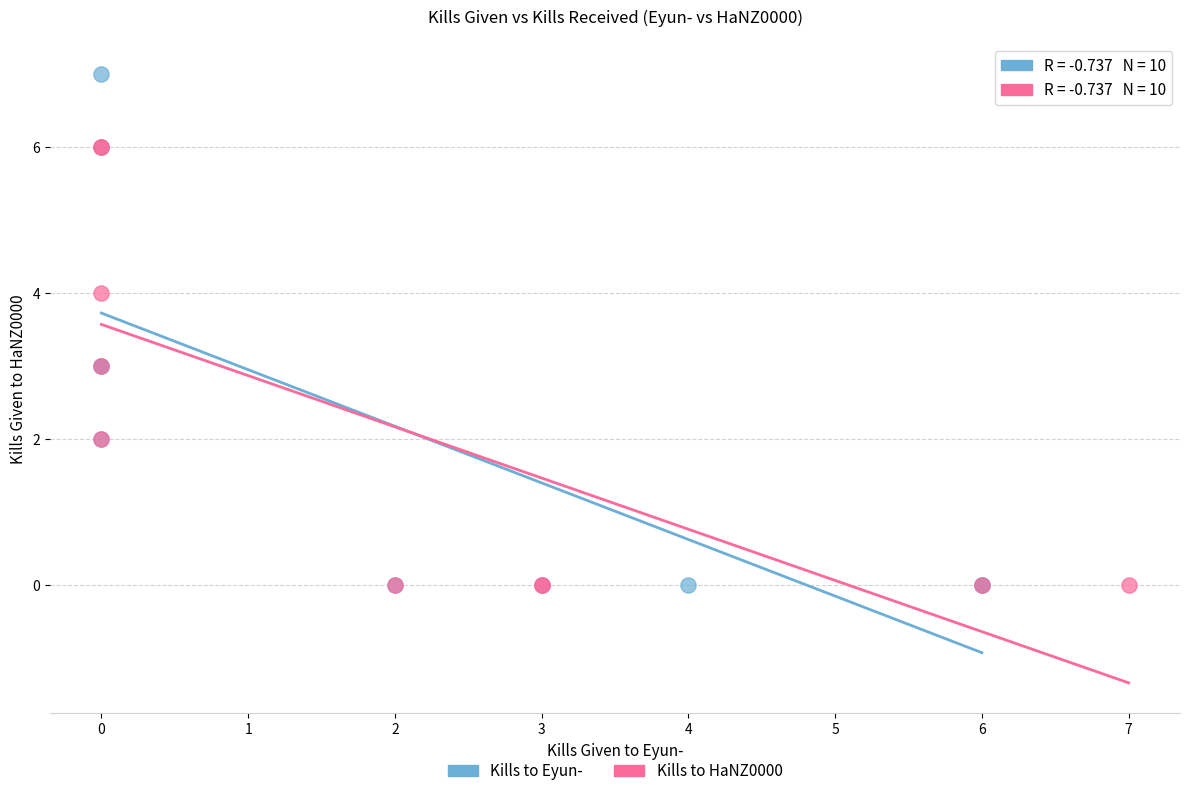

Which series reaches the maximum Y coordinate?

Kills to Eyun-